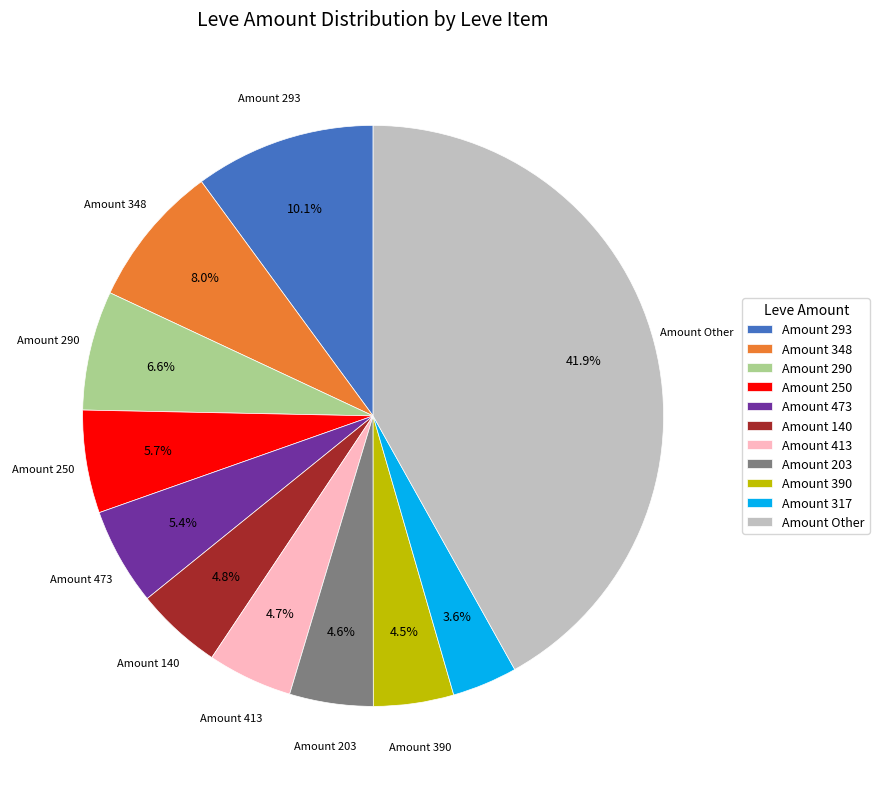

What is the largest slice in the pie chart?

Amount Other